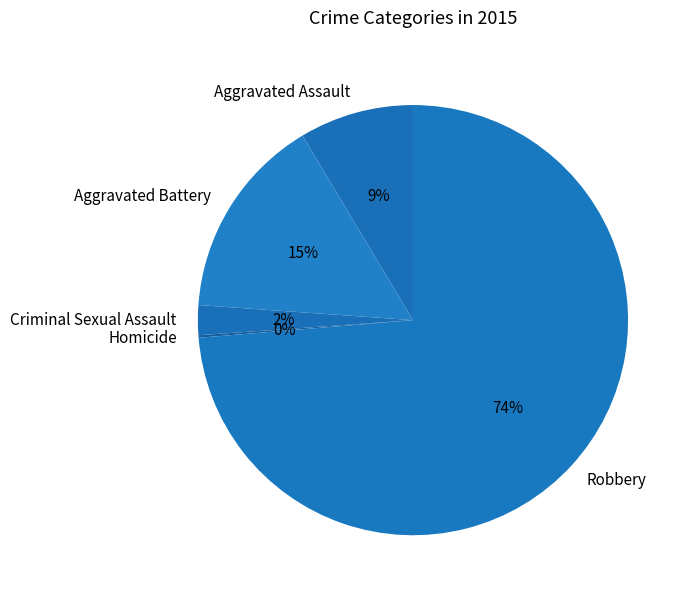

True or false: Robbery accounts for 60% of the total.

False